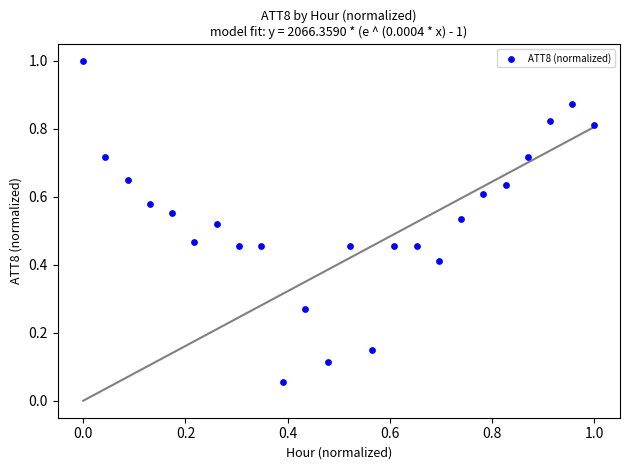

What is the range of X values (max minus min)?

1.0